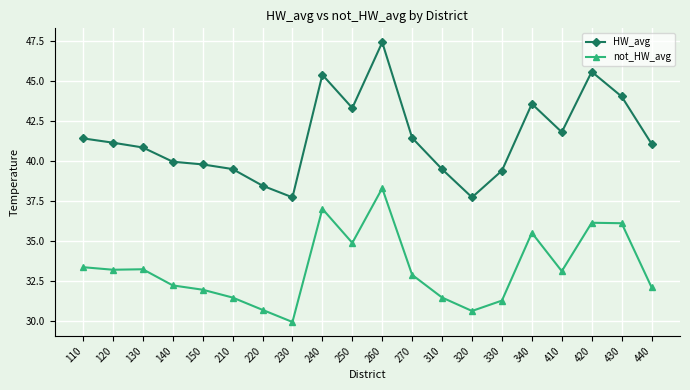

True or false: not_HW_avg has more than 0 points higher than both neighbors.

True